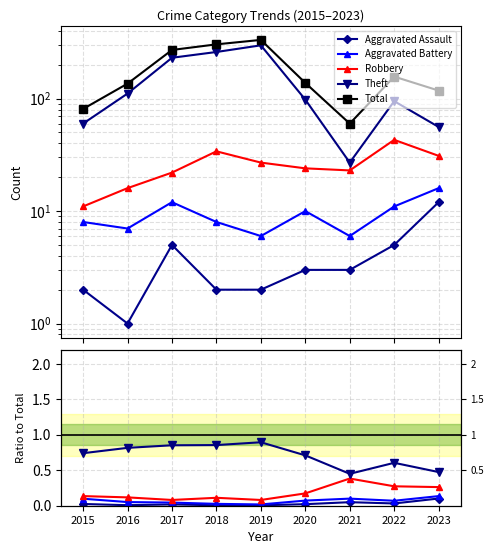

Reading right to left, transcribe all the data shown in this chart.

Aggravated Assault: 0.1	0.0	0.1	0.0	0.0	0.0	0.0	0.0	0.0
Aggravated Battery: 0.1	0.1	0.1	0.1	0.0	0.0	0.0	0.1	0.1
Robbery: 0.3	0.3	0.4	0.2	0.1	0.1	0.1	0.1	0.1
Theft: 0.5	0.6	0.5	0.7	0.9	0.9	0.9	0.8	0.7
Total: 118.0	157.0	60.0	138.0	333.0	304.0	271.0	136.0	81.0